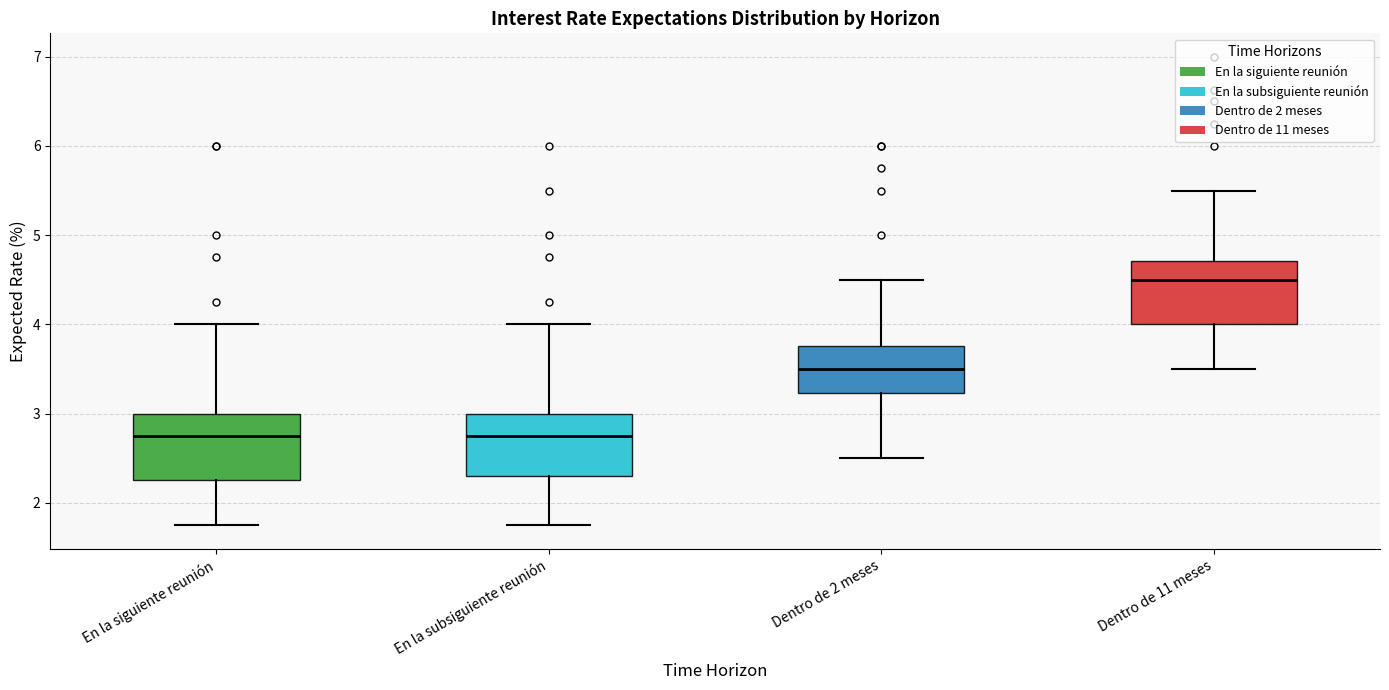

Reading left to right, read every box against the y-axis: the position of its median line, the range the box covers, and the ends of its whiskers. The values are not printed on the chart, so give them approximately, as read against the axis.

En la siguiente reunión: median 2.8, box 2.3 to 3.0, whiskers 1.8 to 4.0
En la subsiguiente reunión: median 2.8, box 2.3 to 3.0, whiskers 1.8 to 4.0
Dentro de 2 meses: median 3.5, box 3.2 to 3.8, whiskers 2.5 to 4.5
Dentro de 11 meses: median 4.5, box 4.0 to 4.7, whiskers 3.5 to 5.5